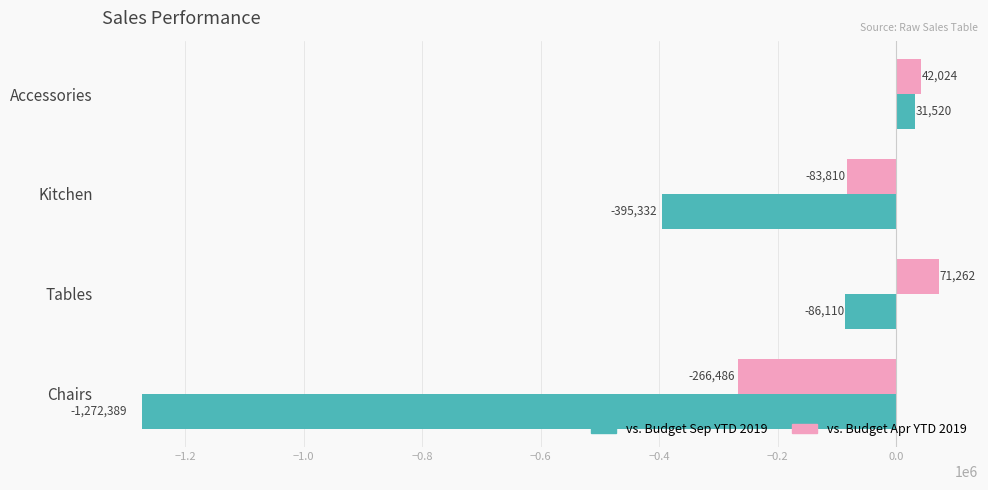

What is the average value of the vs. Budget Apr YTD 2019 series?

-59252.5